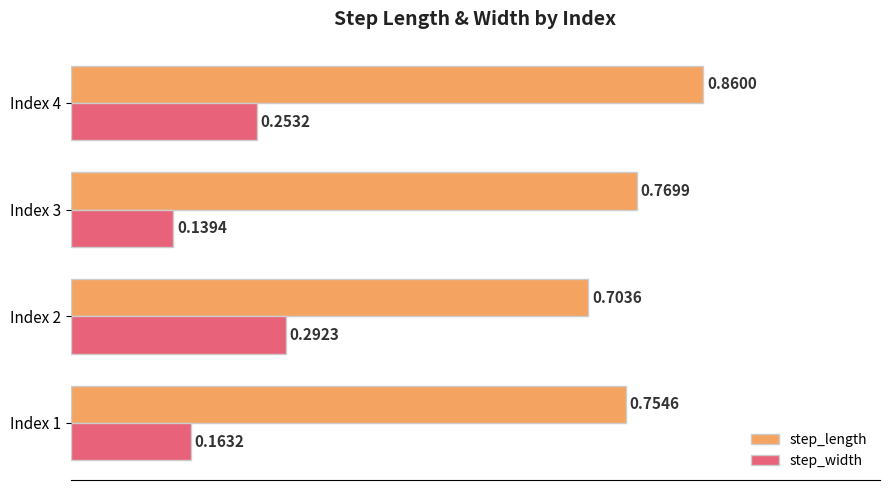

At how many categories does at least one series exceed 0?

4